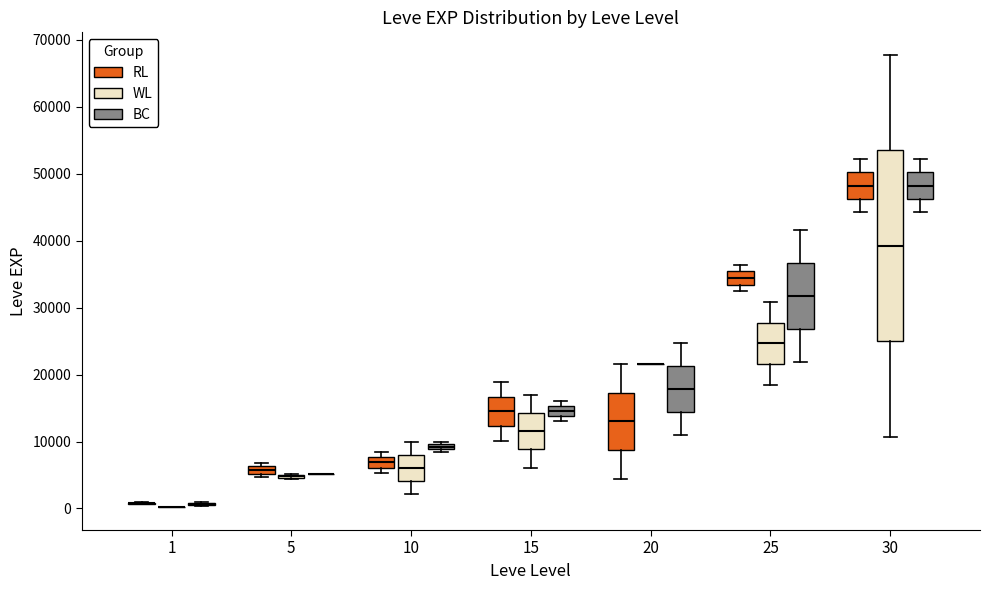

Which box is the tallest, from its lower edge to its upper edge?

30 (WL)